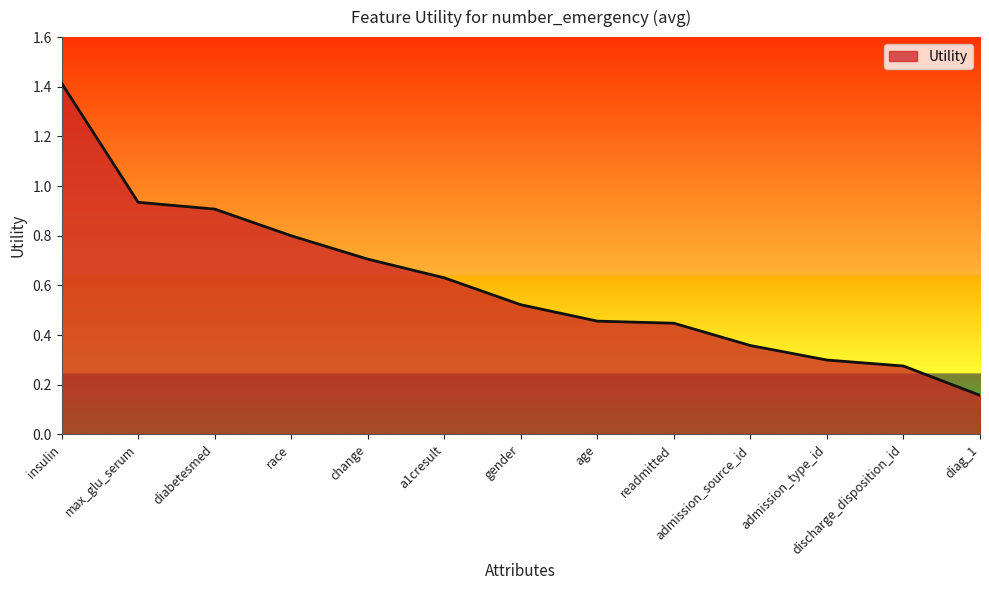

Is it true that the value at insulin is 1.9?

False